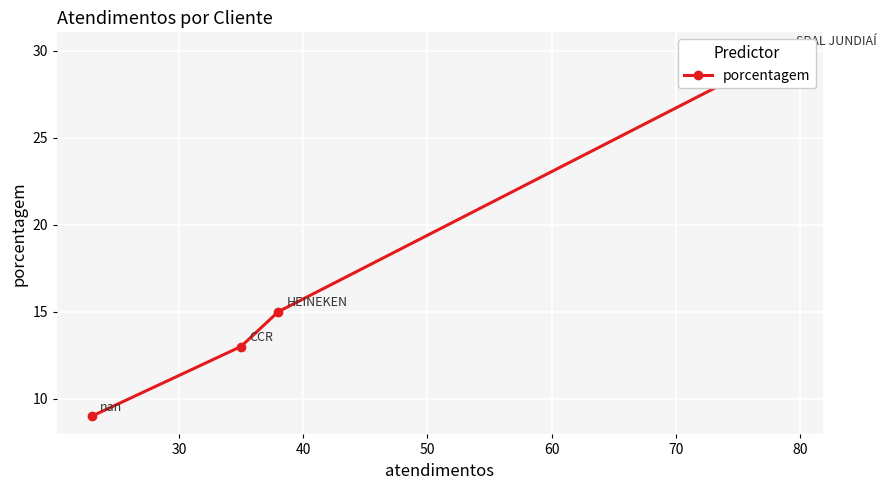

Does the chart display data point markers on the line(s)?

Yes